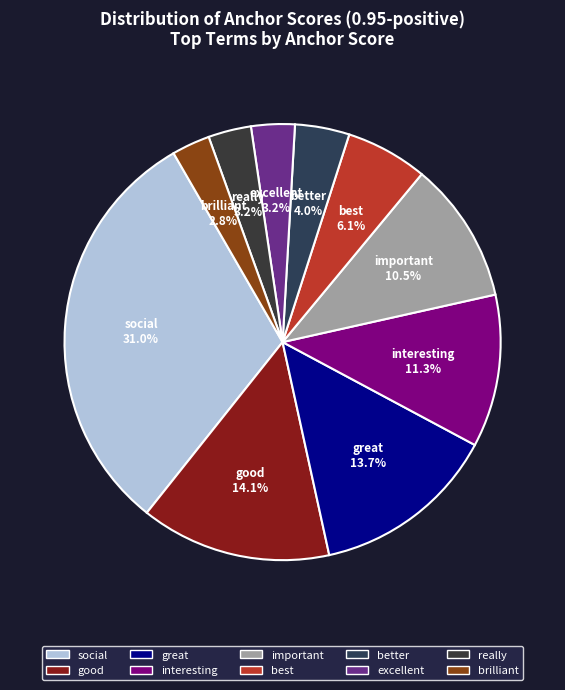

What is the largest slice in the pie chart?

social